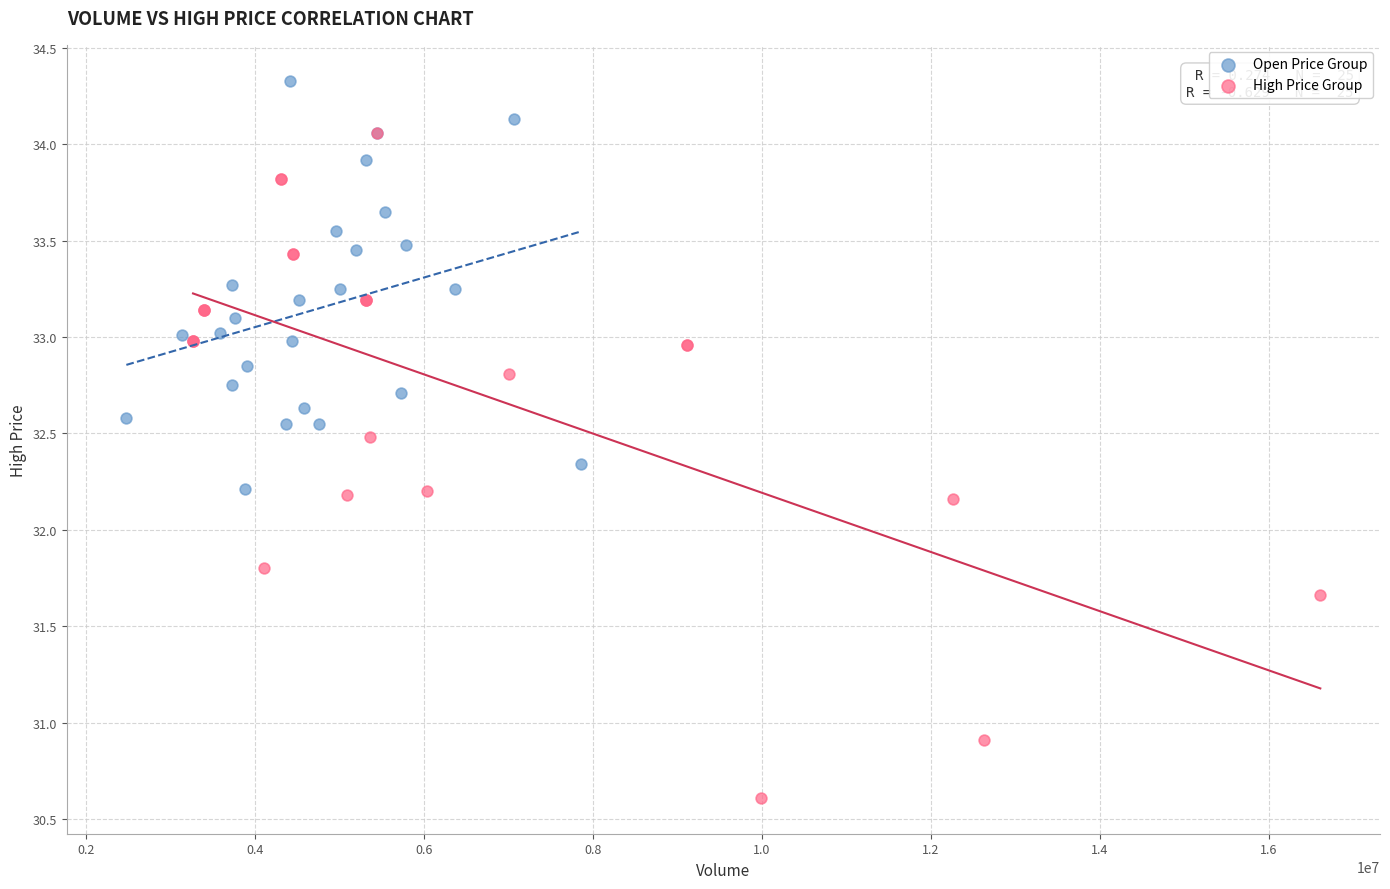

Which series contains the lowest Y value?

High Price Group